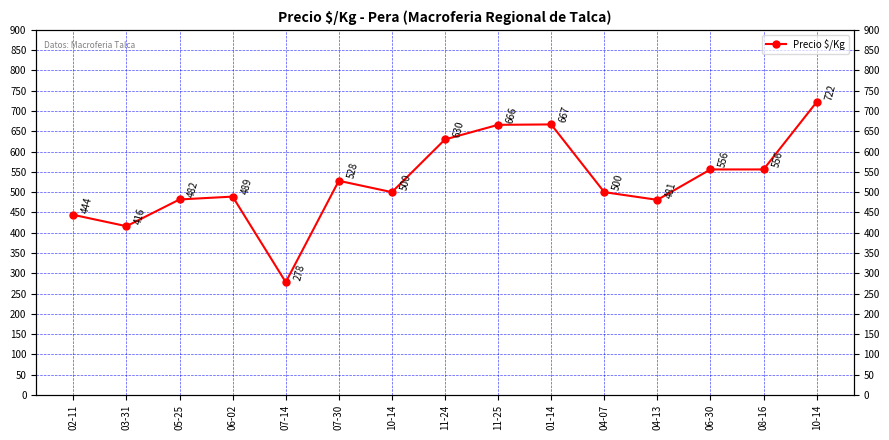

Reading left to right, transcribe all the data shown in this chart.

02-11=444	03-31=416	05-25=482	06-02=489	07-14=278	07-30=528	10-14=500	11-24=630	11-25=666	01-14=667	04-07=500	04-13=481	06-30=556	08-16=556	10-14=722